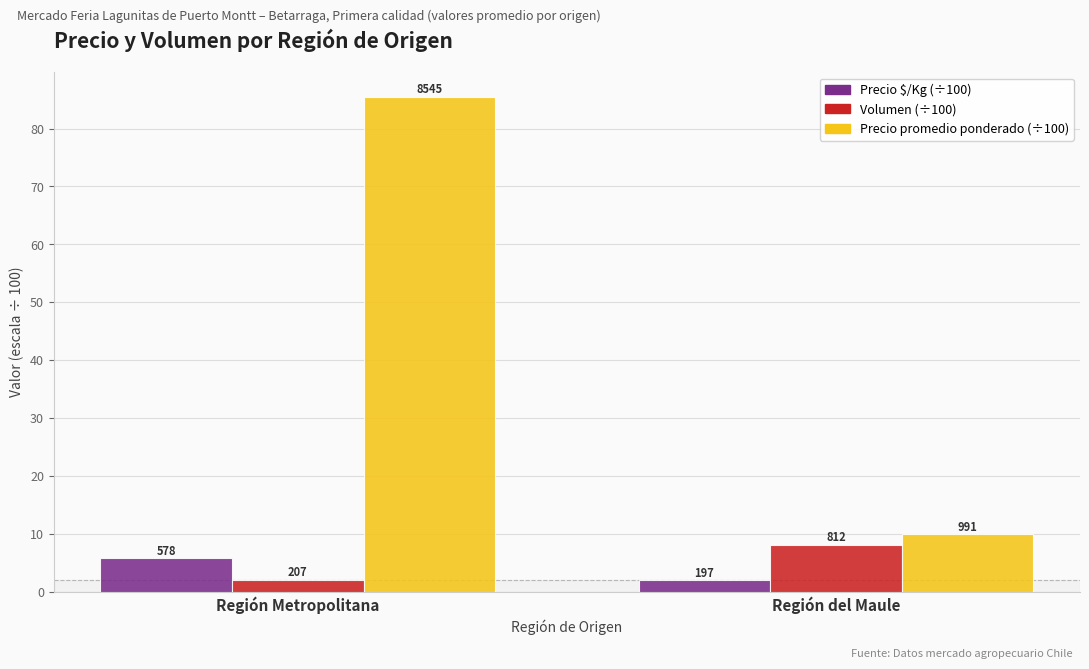

The value of Volumen at Región Metropolitana is 0.5. True or false?

False